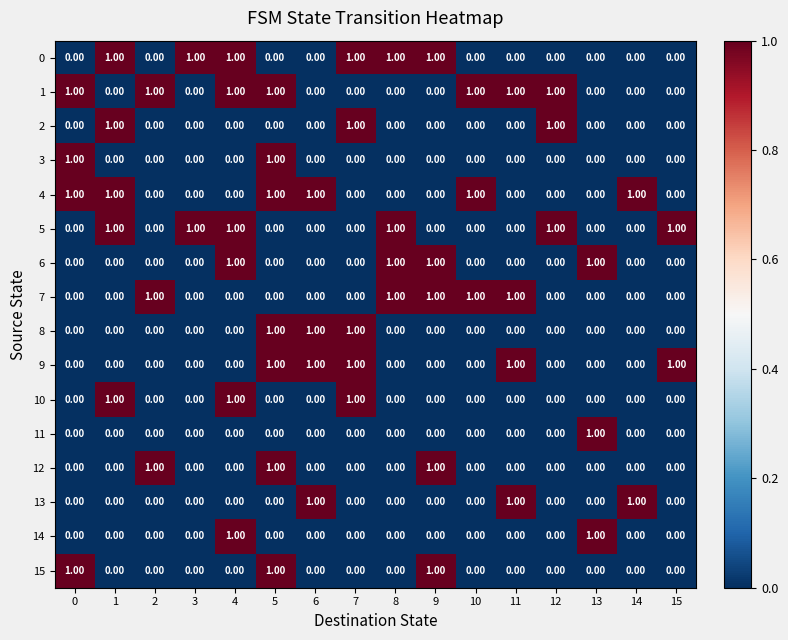

What is the sum of all 7 values?

5